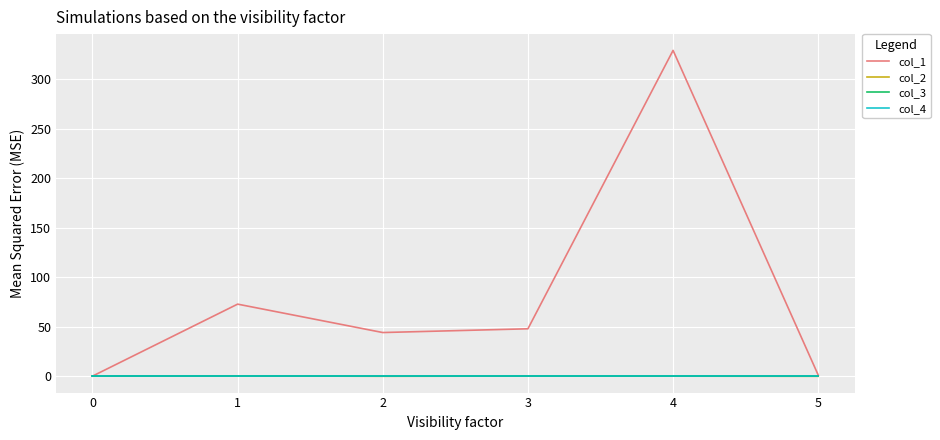

Reading right to left, extract all data points from this chart.

col_1: 1.1	329.1	47.8	44.0	72.7	0.0
col_2: -0.2	-0.0	0.0	-0.1	0.2	0.0
col_3: 0.0	0.0	0.0	0.0	0.0	0.0
col_4: 0.0	0.0	0.0	0.0	0.0	0.0